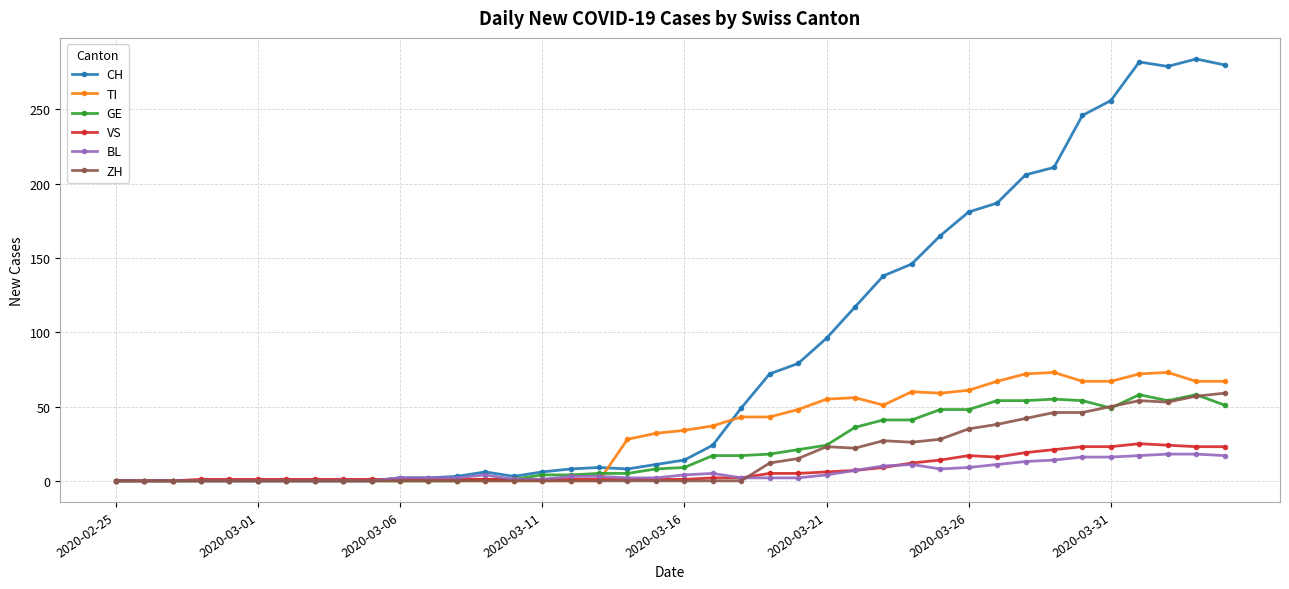

Which series has the widest spread of values?

CH